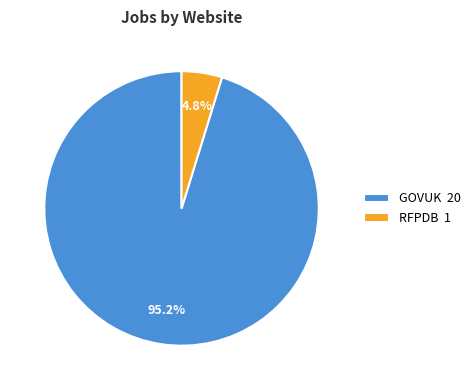

What percentage is the RFPDB slice, to the nearest percent?

5%